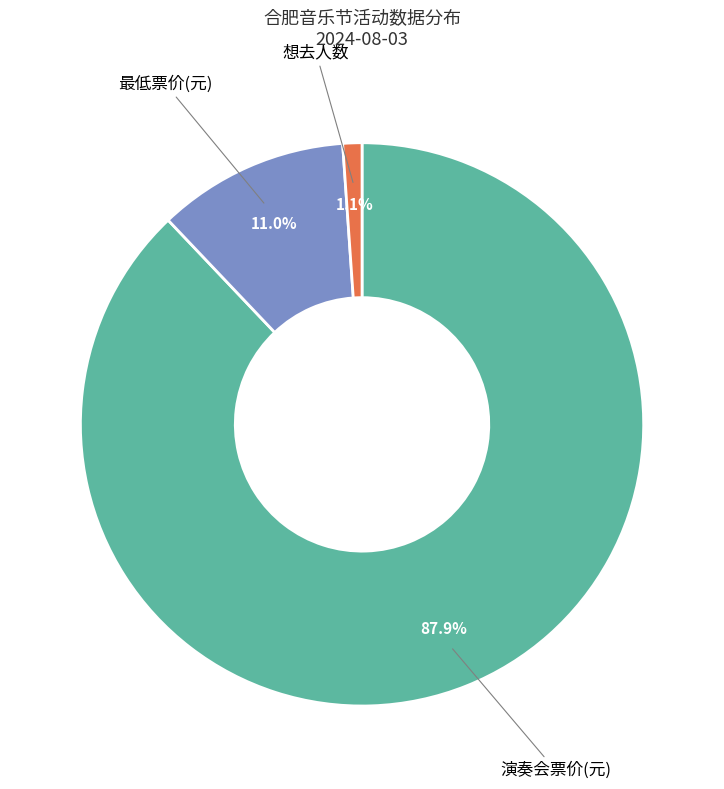

Rank the categories by value from highest to lowest.

演奏会票价(元), 最低票价(元), 想去人数